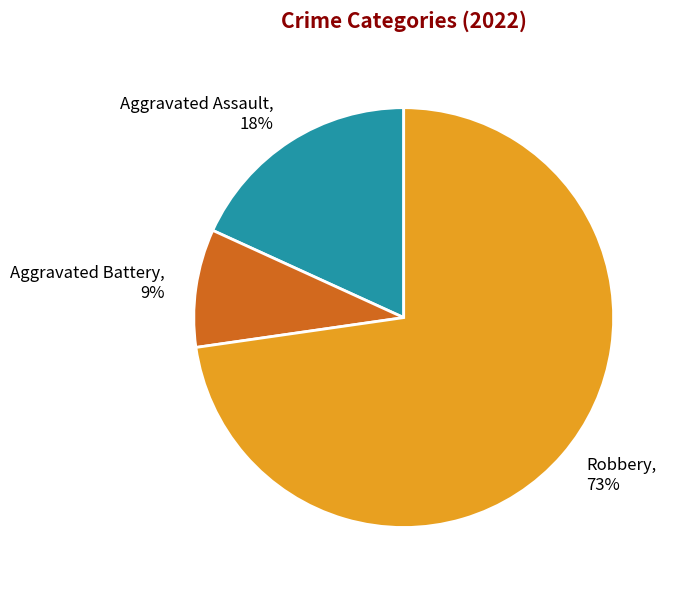

Between Aggravated Battery and Robbery, which is larger?

Robbery